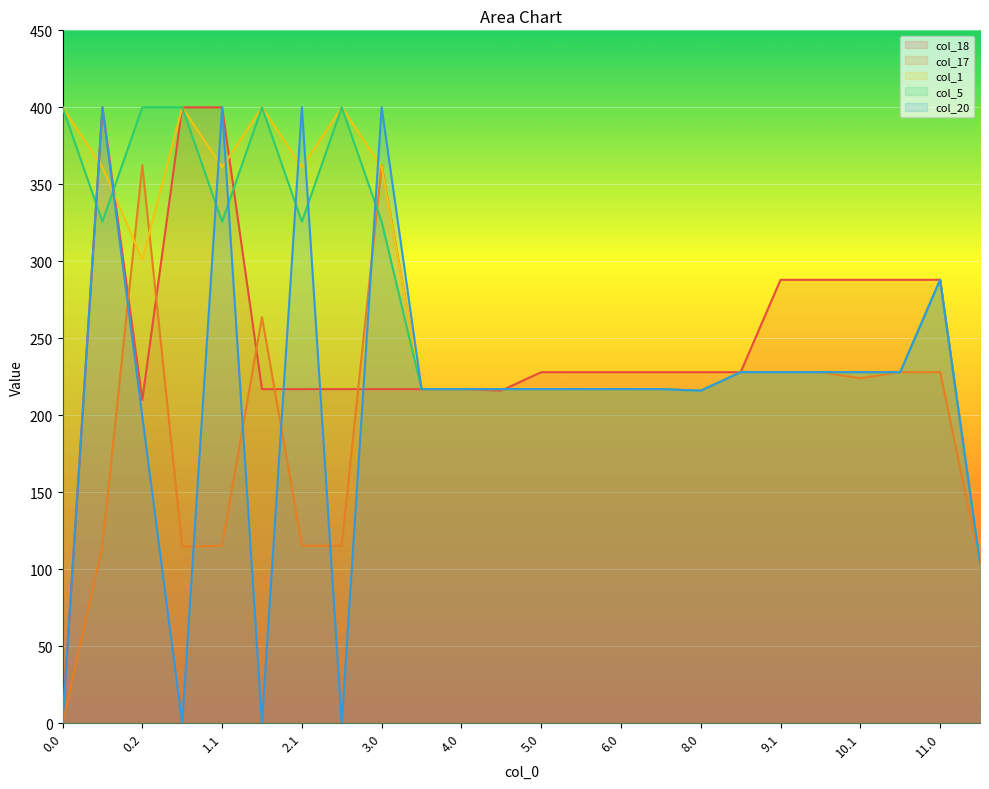

At which label is col_1 closest to 252?

9.0